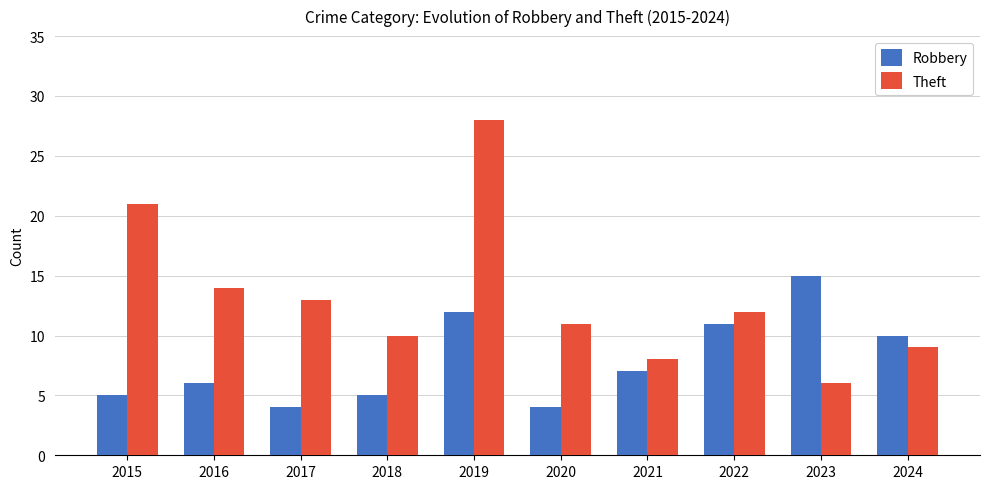

How many distinct data groups are displayed?

2